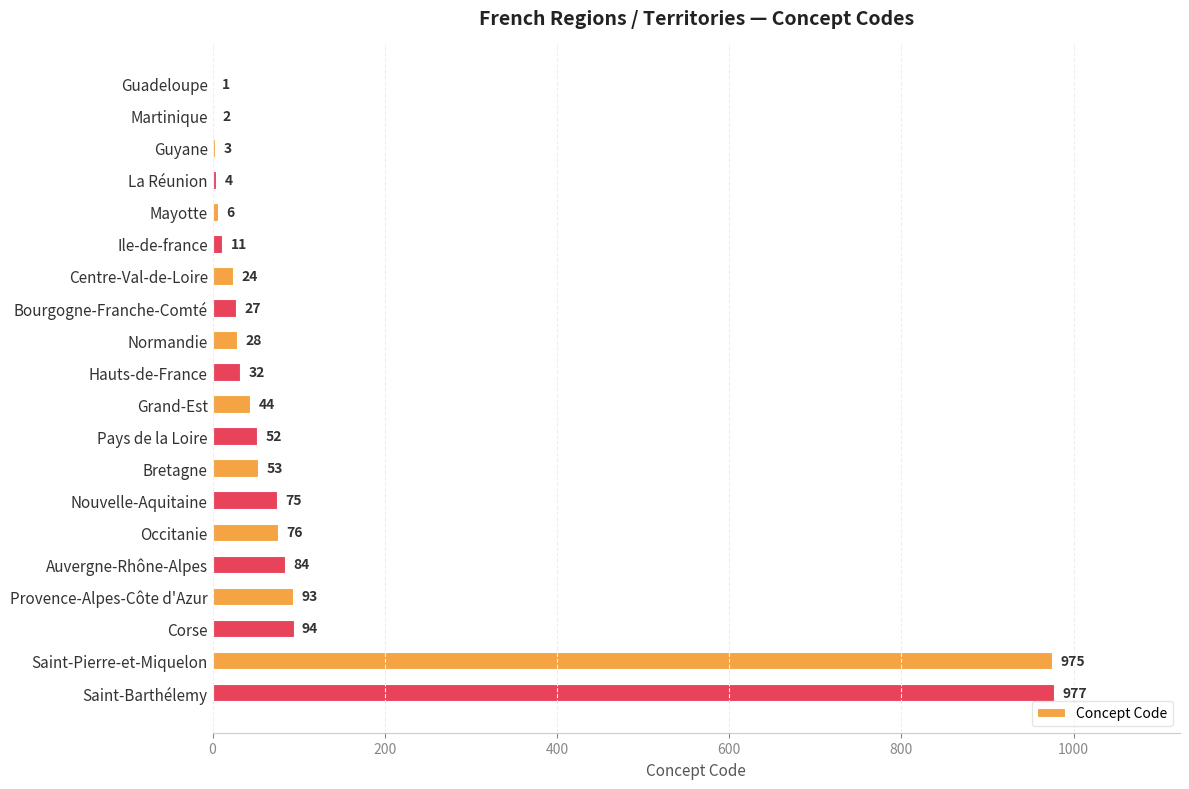

What is the sum of all values?

2661